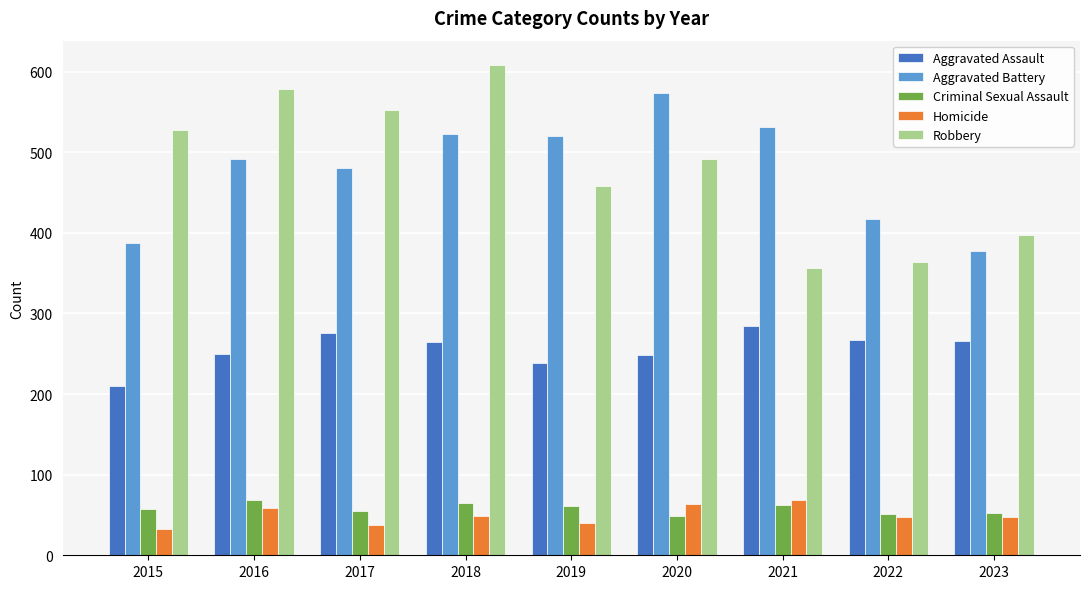

What is the smallest value displayed?

32